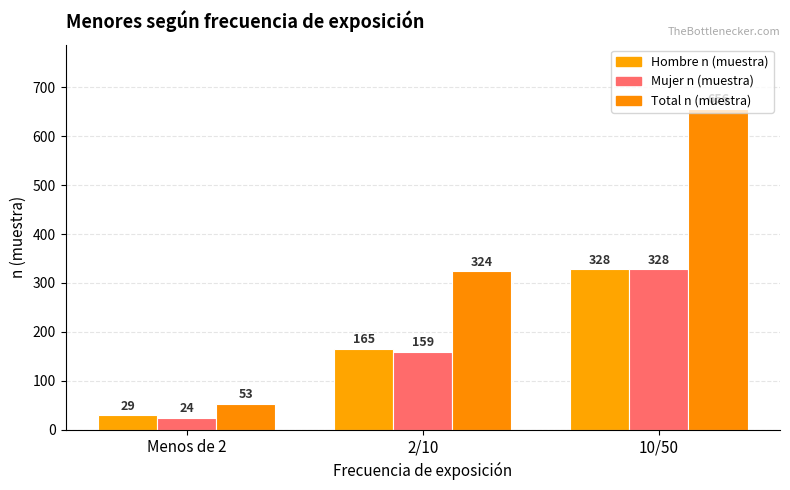

How many Total n (muestra) values are between 53 and 656?

3